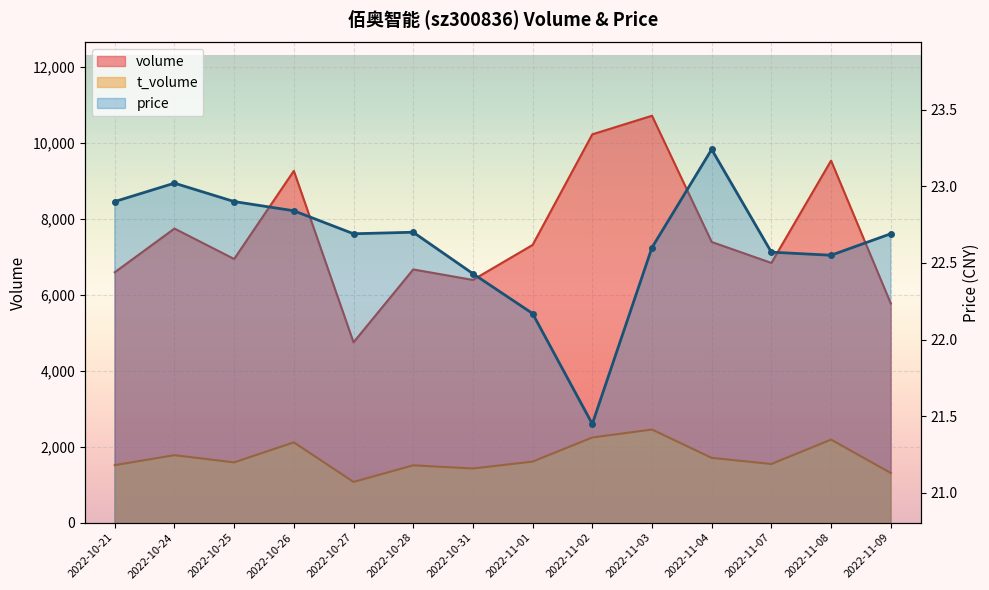

Rank the series by their maximum value, from lowest to highest.

price, t_volume, volume